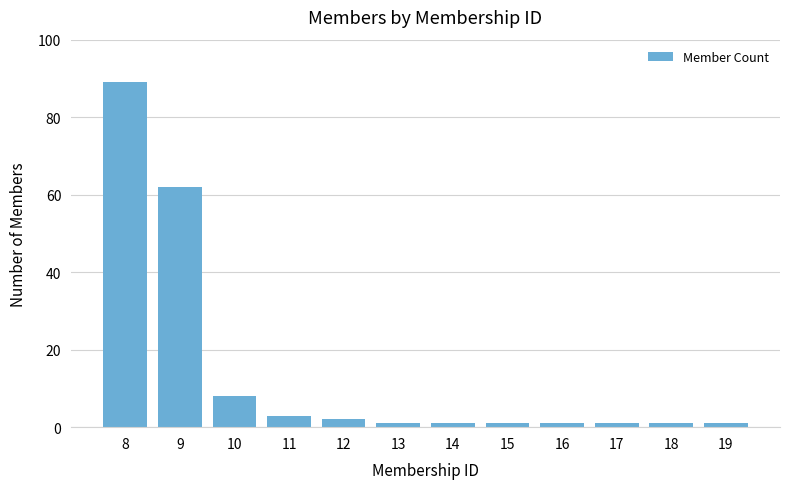

Is it true that the value at 13 is 1?

True